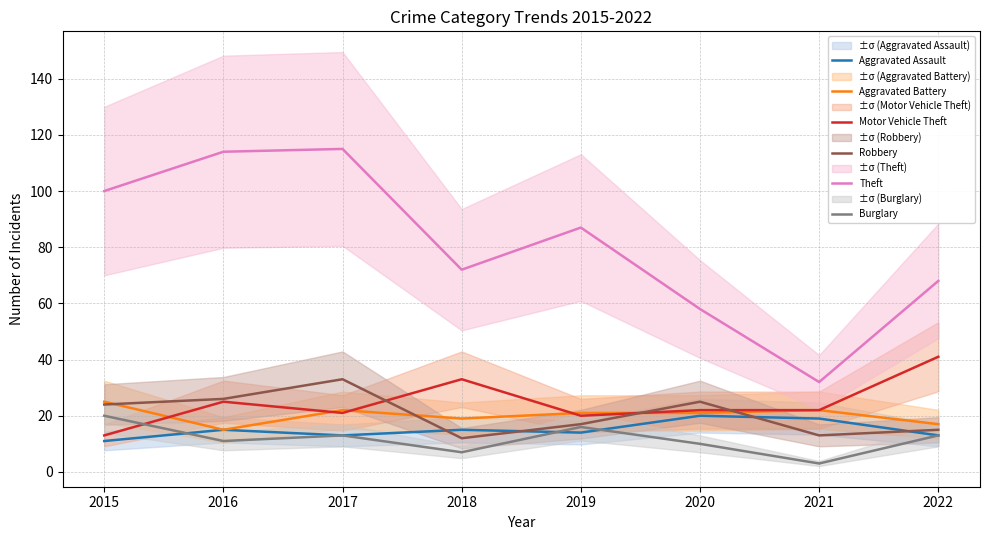

Is it true that Burglary equals 13 at 2017?

True